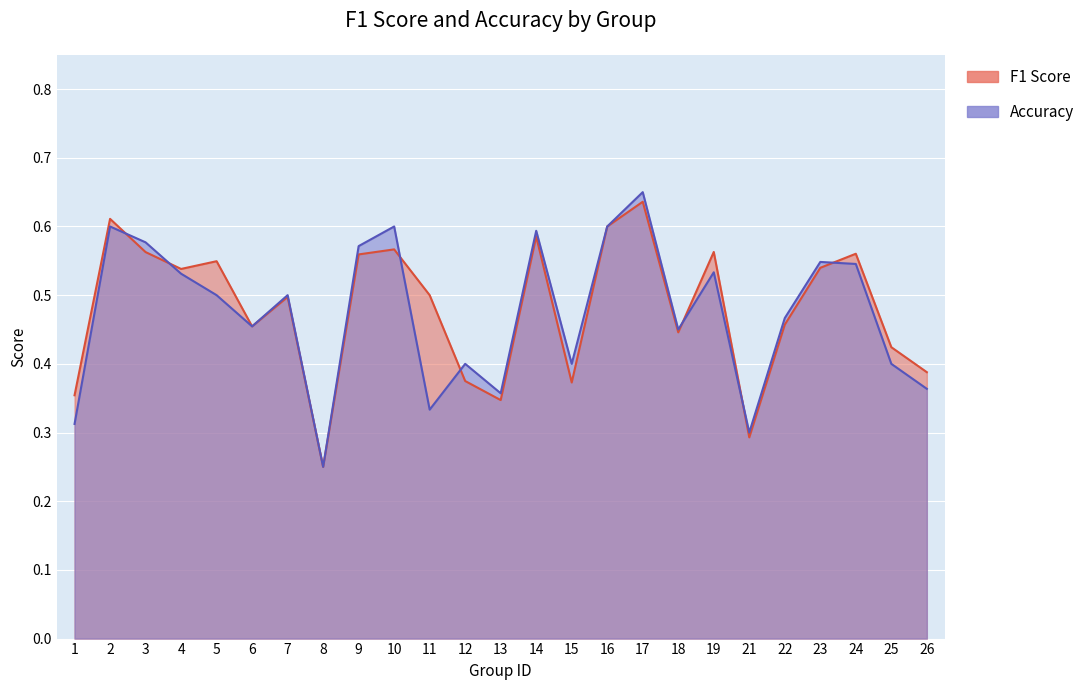

List the series in order of their peak value, highest first.

accuracy, f1